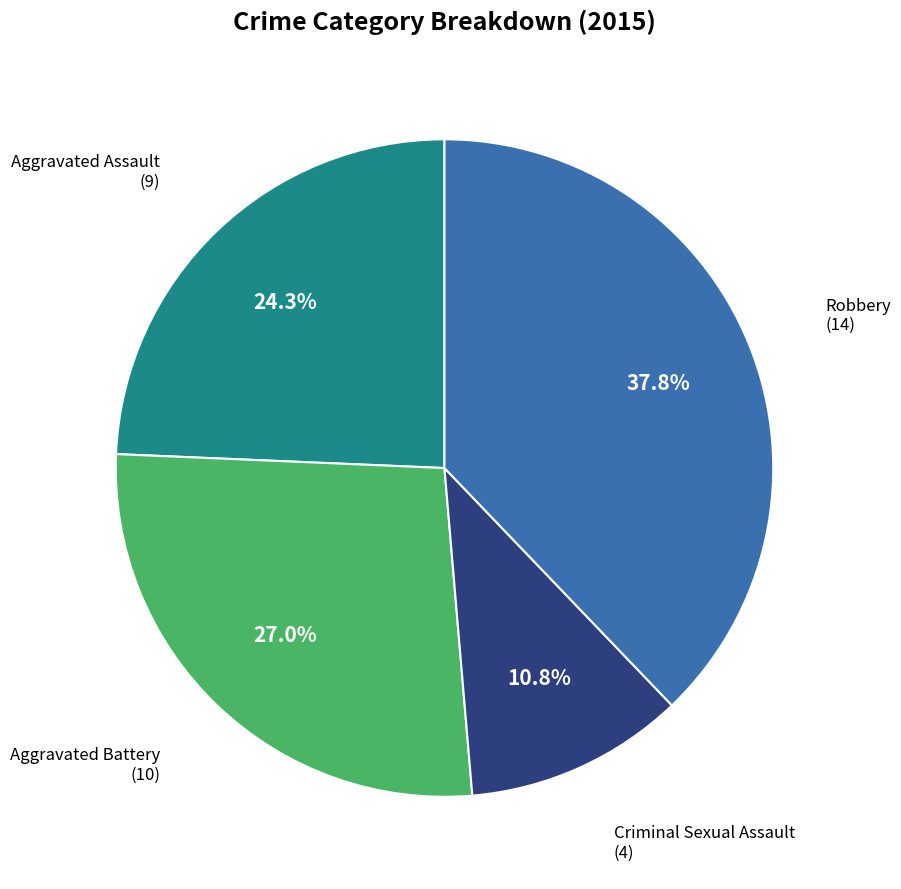

Between Robbery and Aggravated Assault, which is larger?

Robbery